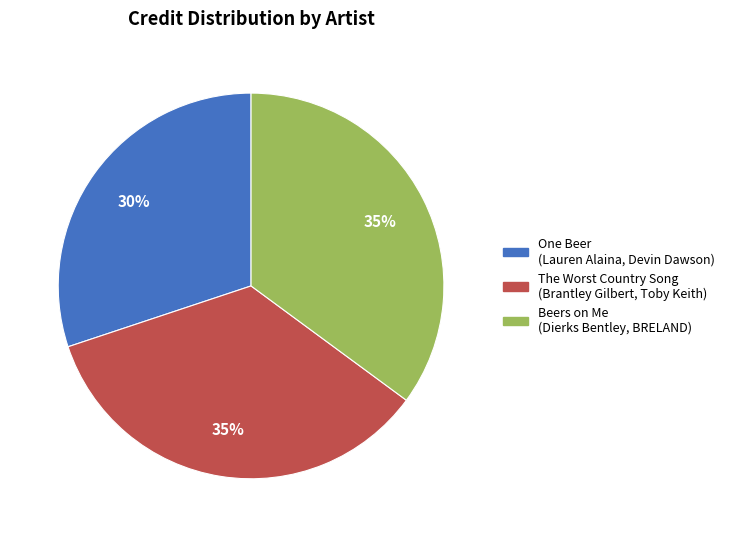

Approximately how many times larger is the value at One Beer (Lauren Alaina, Devin Dawson) compared to The Worst Country Song (Brantley Gilbert, Toby Keith)?

0.9